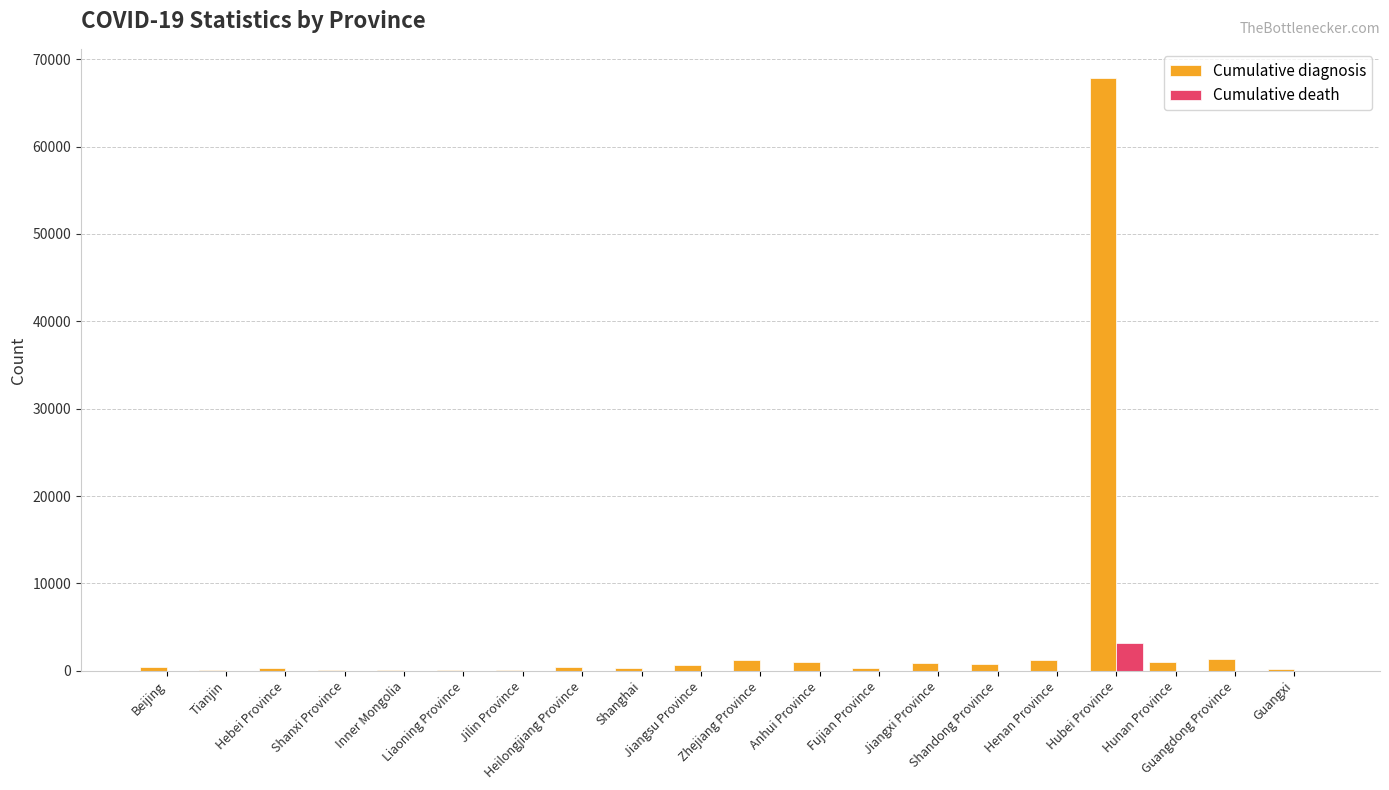

What is the highest value of the Cumulative diagnosis series?

67800